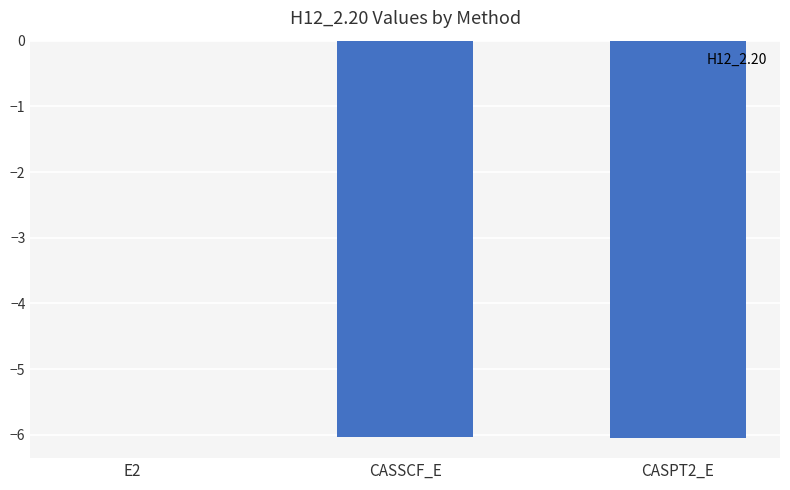

True or false: the data shows -0.0 at E2.

True